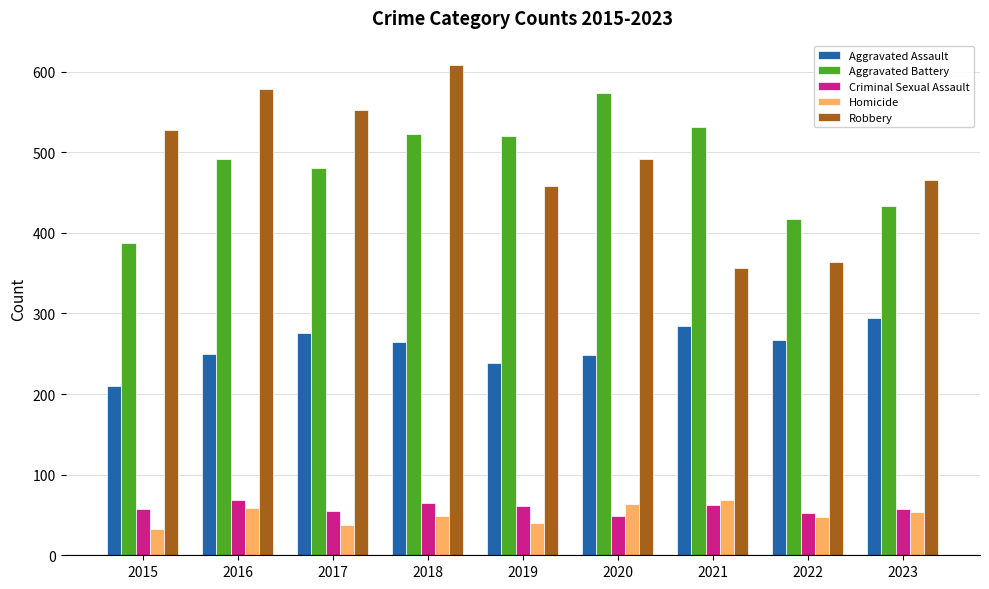

How many bars are there in total?

45